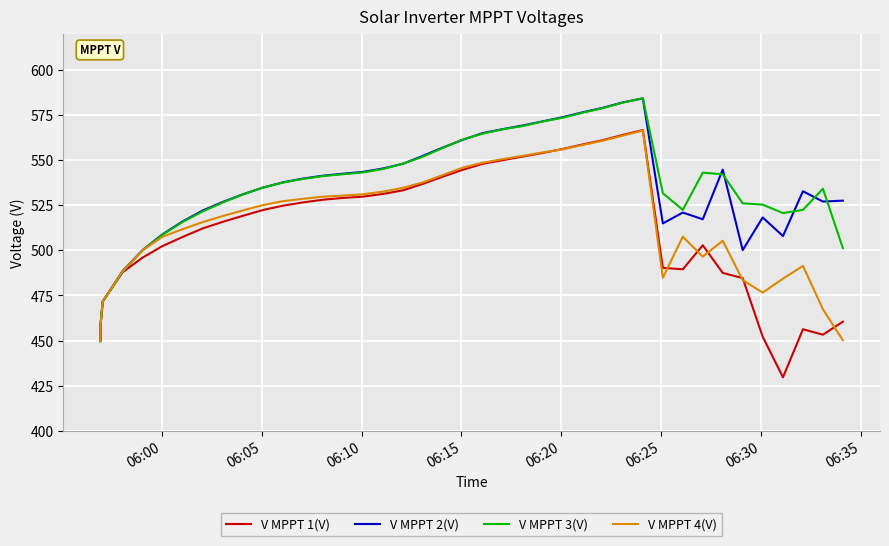

Rank the series by their maximum value, from highest to lowest.

V MPPT 3(V), V MPPT 2(V), V MPPT 1(V), V MPPT 4(V)